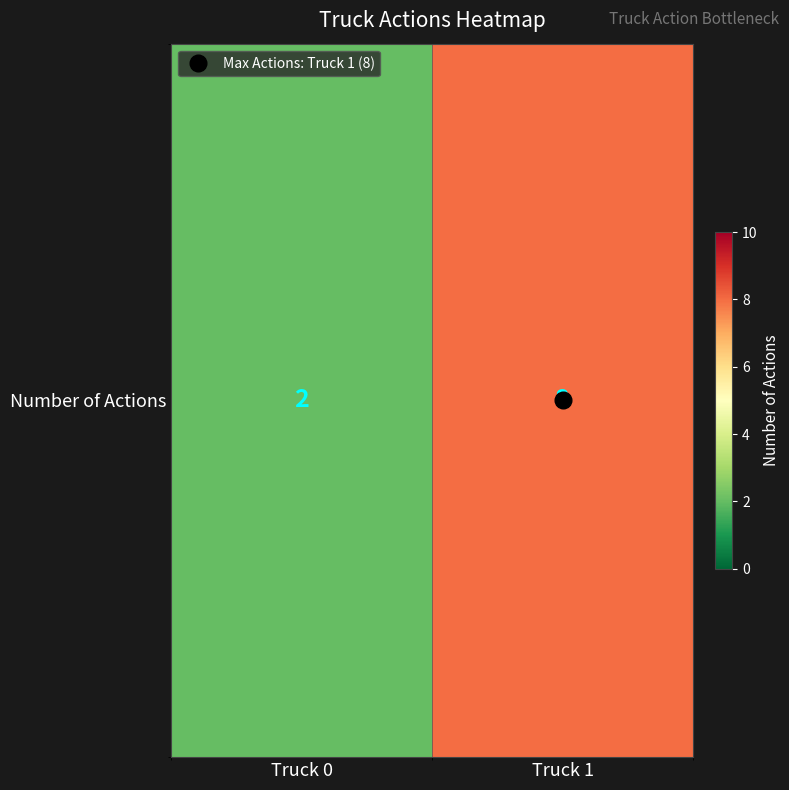

Rank the categories by value from highest to lowest.

Truck 1, Truck 0